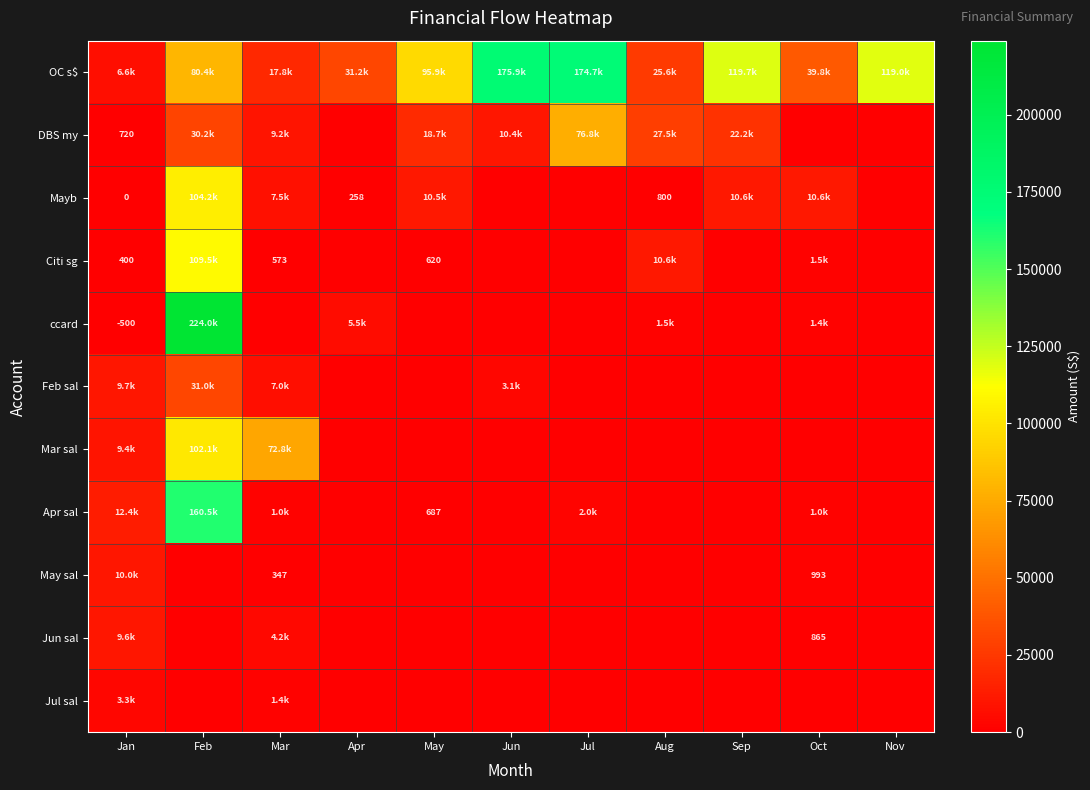

What is the sum of all Mar sal values?

184303.6